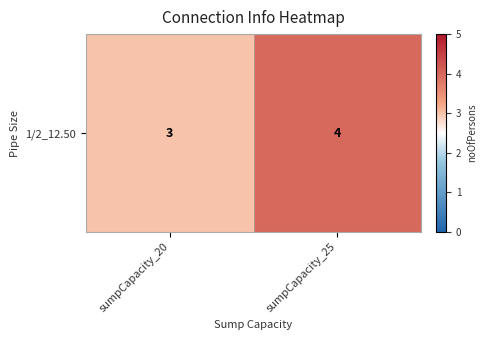

Which has a higher value, sumpCapacity_20 or sumpCapacity_25?

sumpCapacity_25